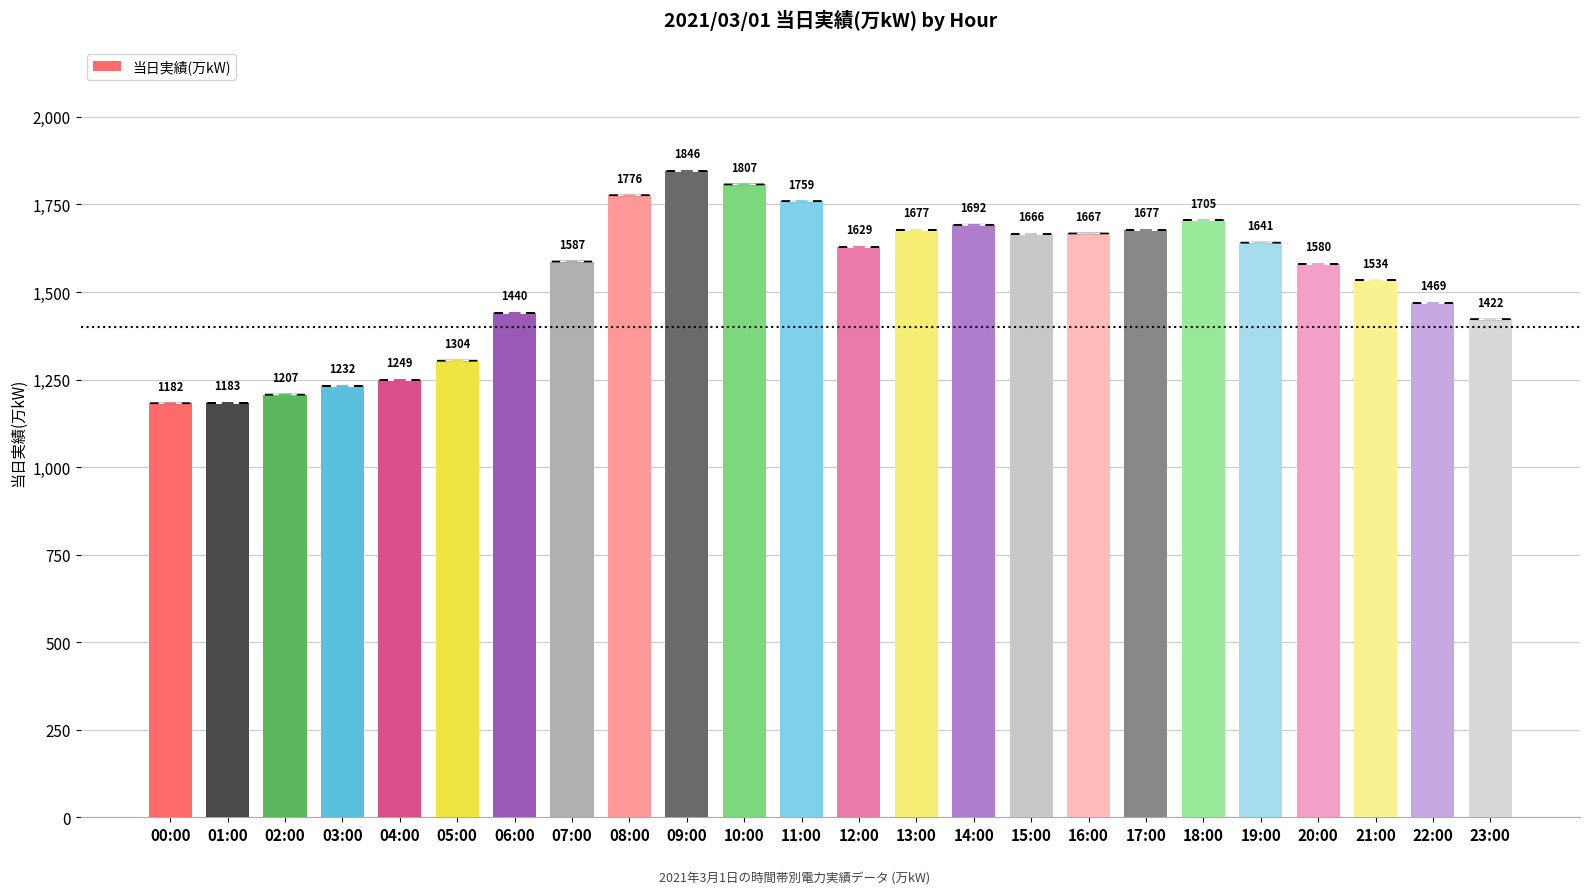

What is the smallest value displayed?

1182